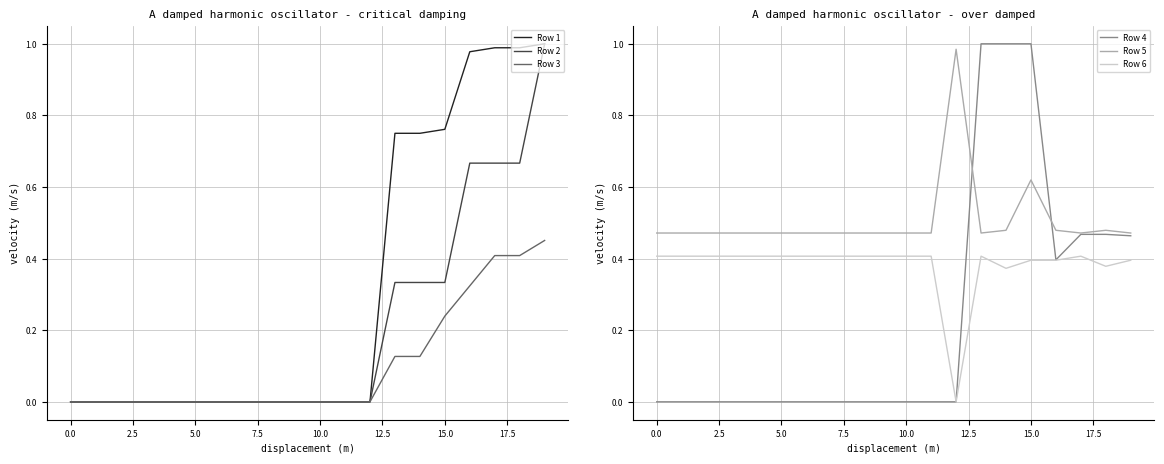

True or false: Row 1 has more than 2 points higher than both neighbors.

False